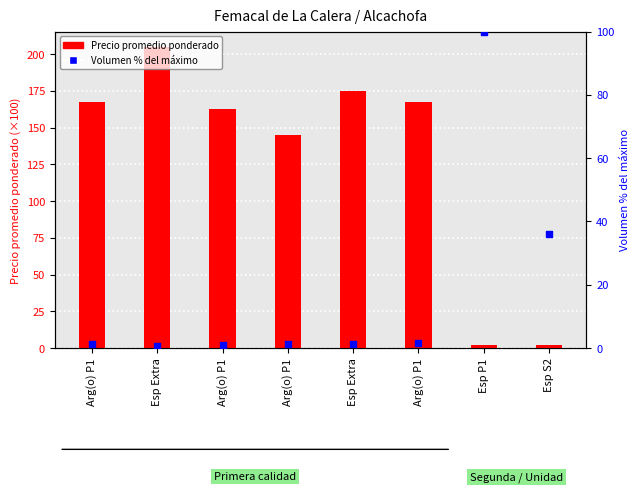

At how many categories does at least one series exceed 76?

7